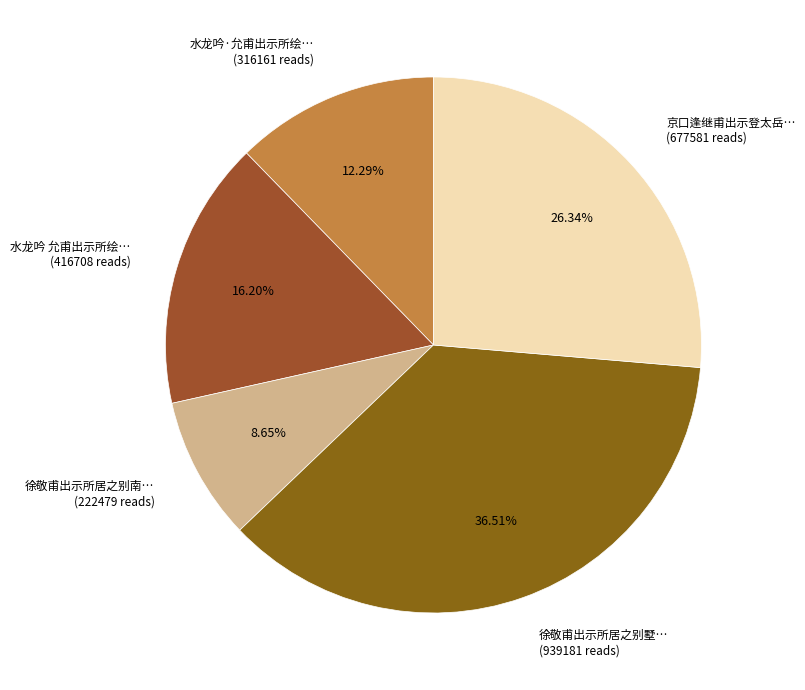

Which slice is the smallest?

徐敬甫出示所居之别南… (222479 reads)